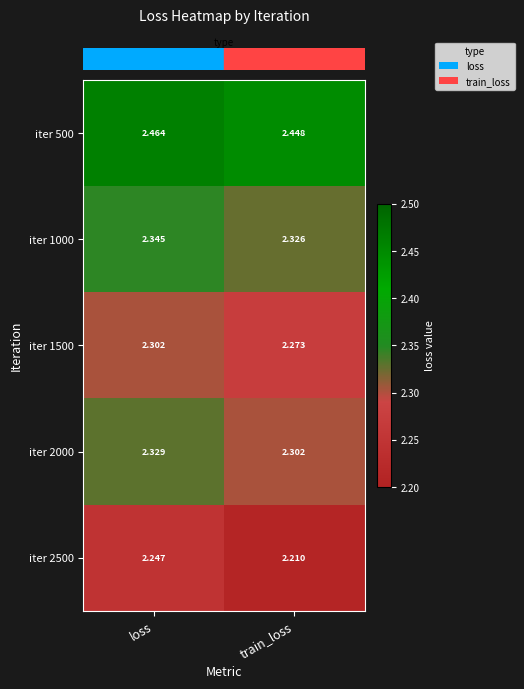

Where is iter 1000 nearest to the value 2?

train_loss